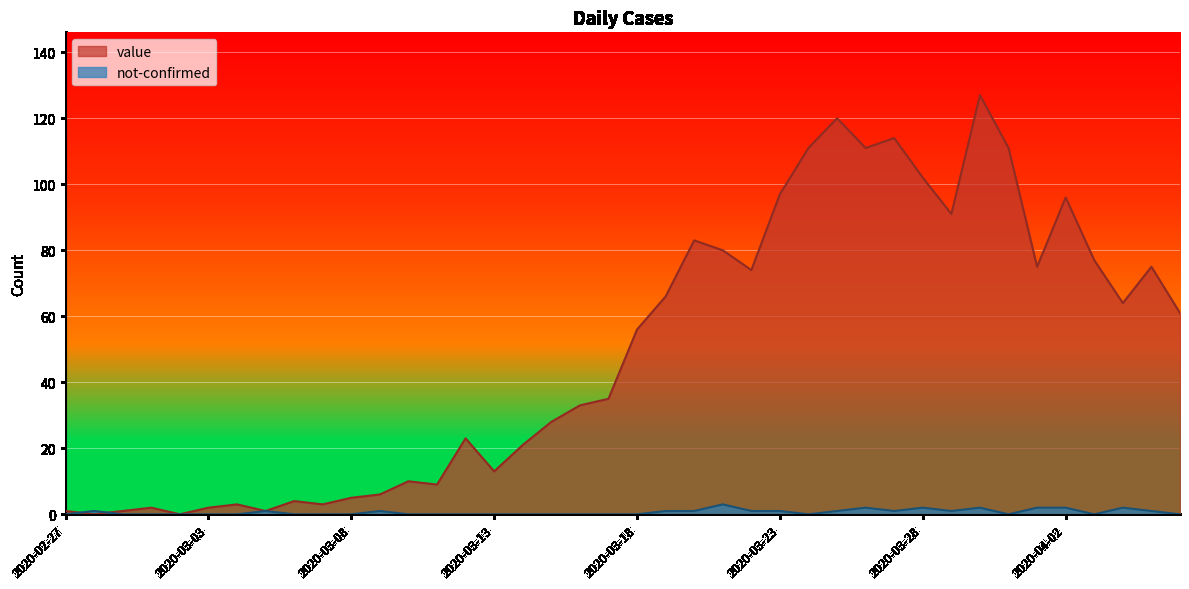

What position from the right is 2020-03-07?

31